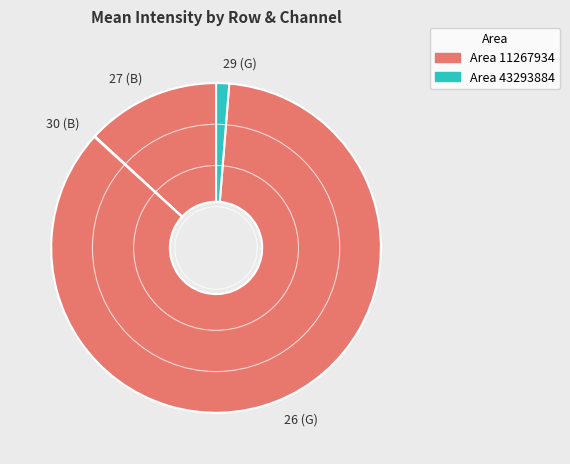

The 29 (G) slice represents 1% of the pie. True or false?

True